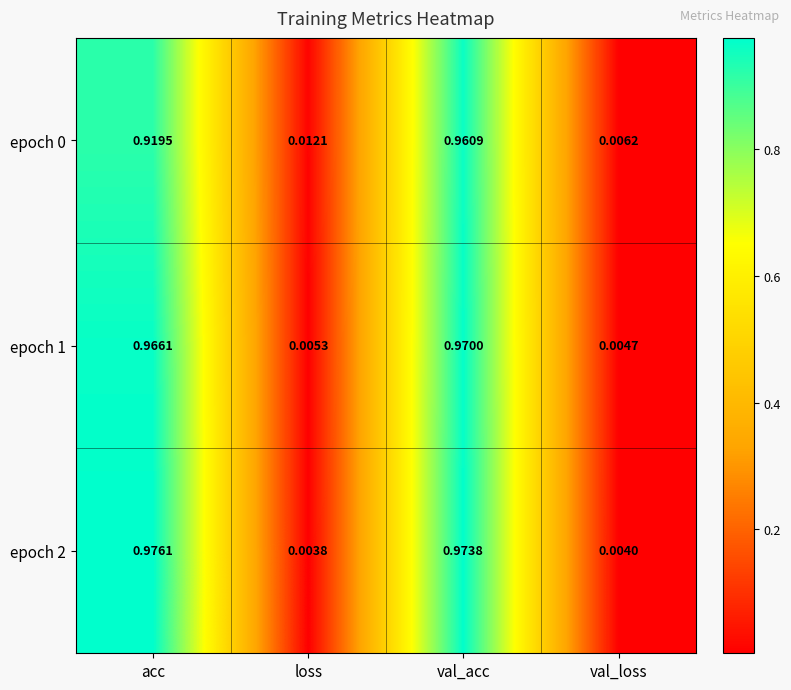

List the labels in order of epoch 0 value, smallest first.

val_loss, loss, acc, val_acc